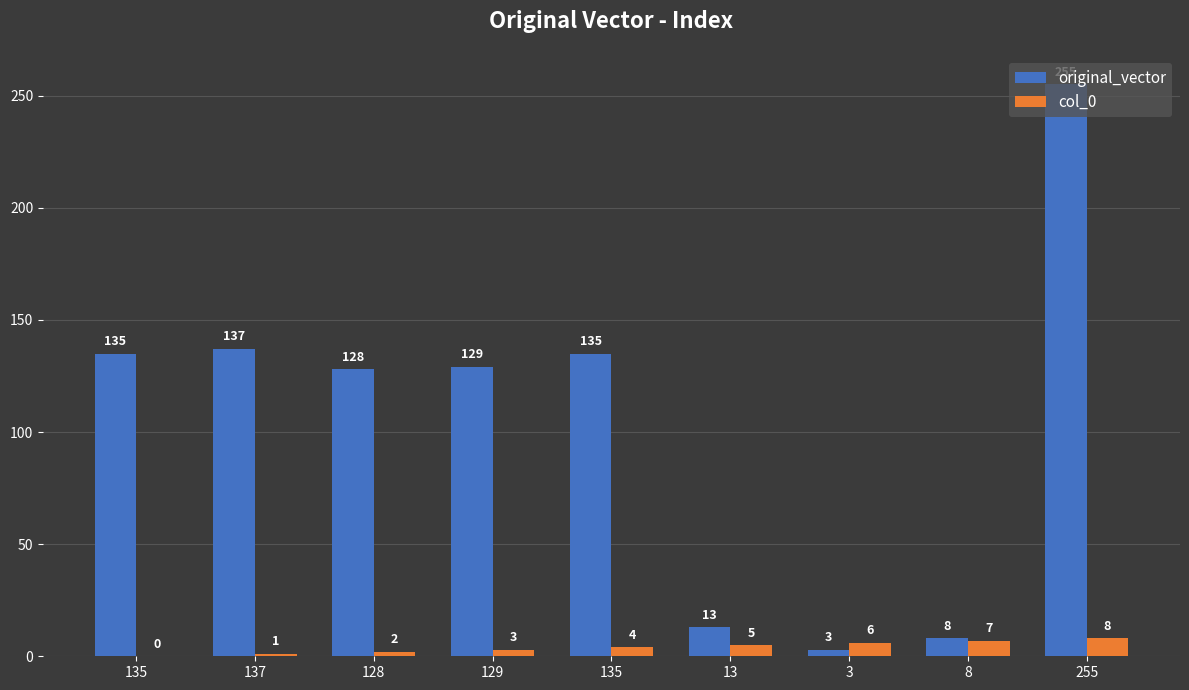

What is the total value across all series at 13?

18